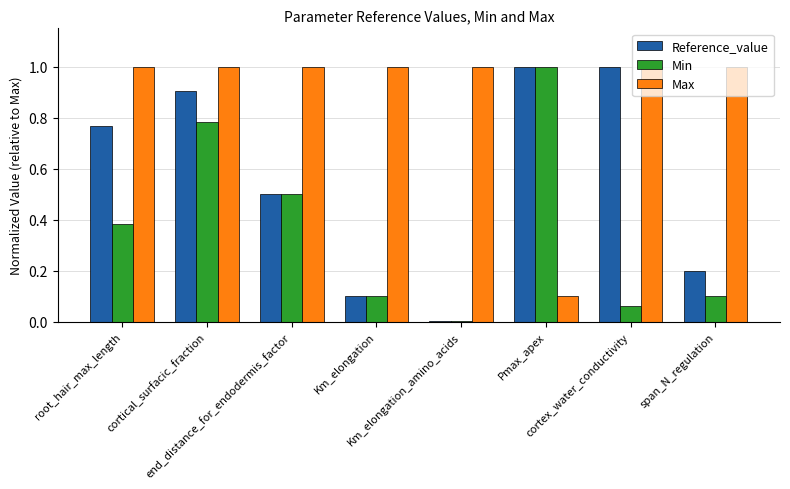

What is the value of the Reference_value bar at the 8th from the left?

0.2